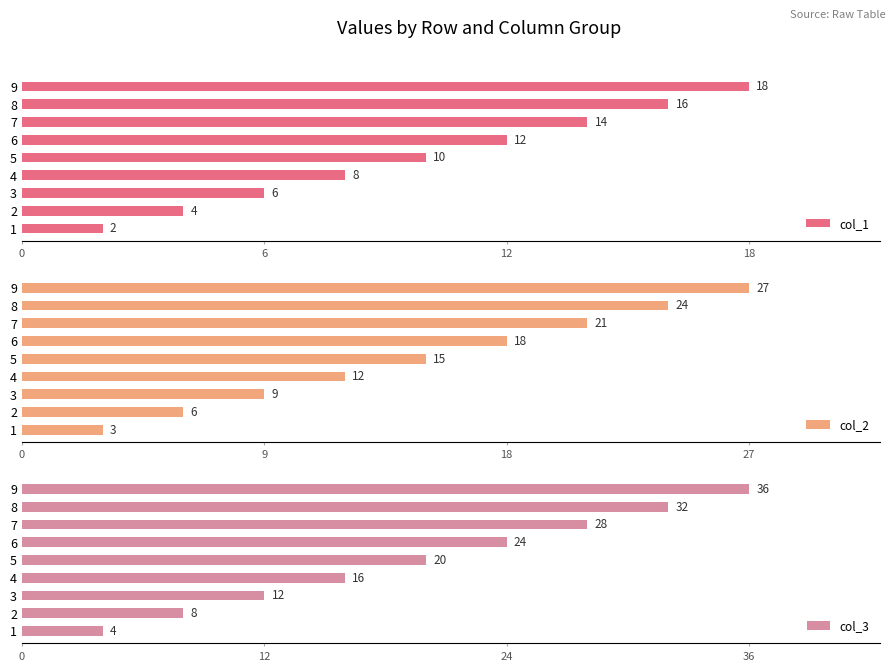

What is the average value of the col_1 series?

10